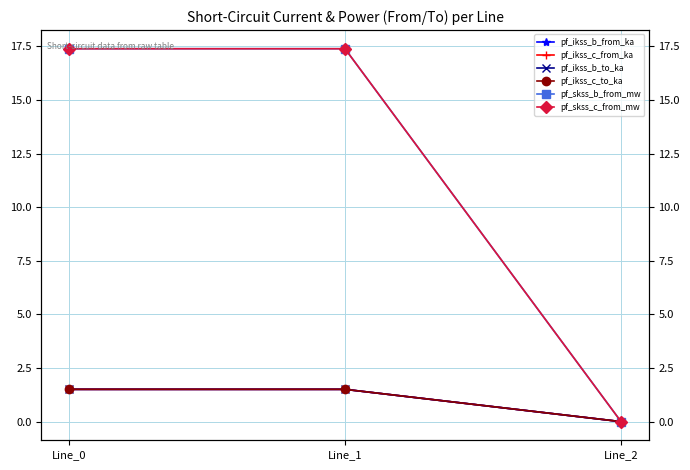

Which series has the largest total across all categories?

pf_skss_b_from_mw